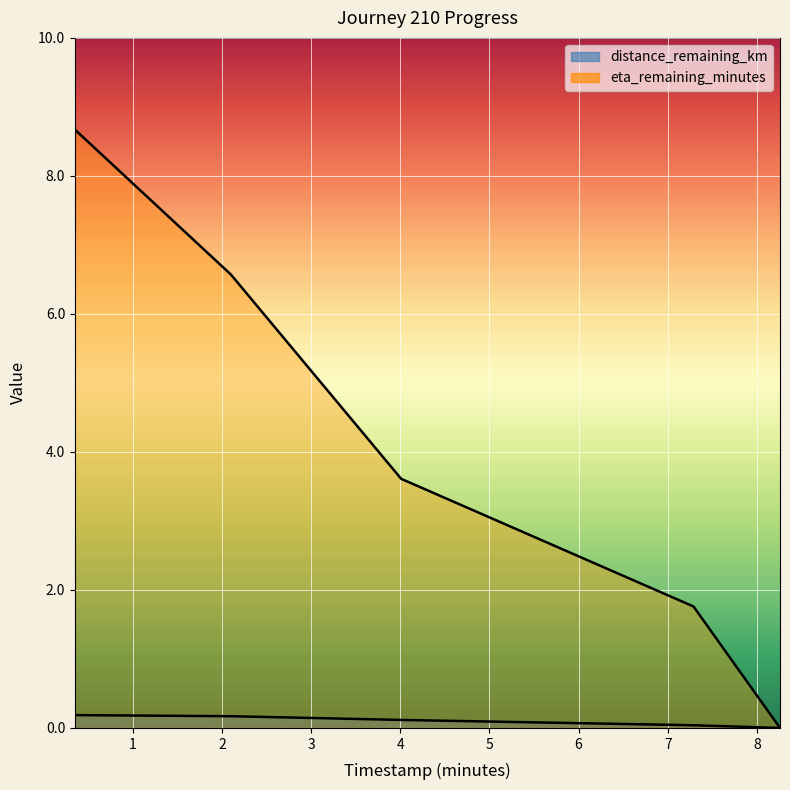

What is the maximum value shown in the chart?

8.7